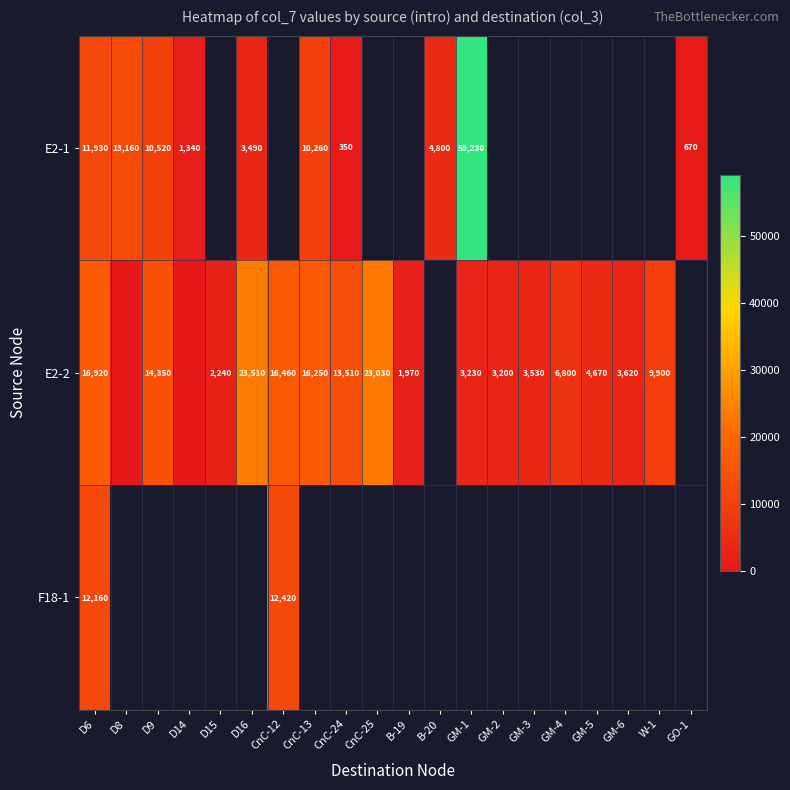

Which category has the lowest value across all series?

D8